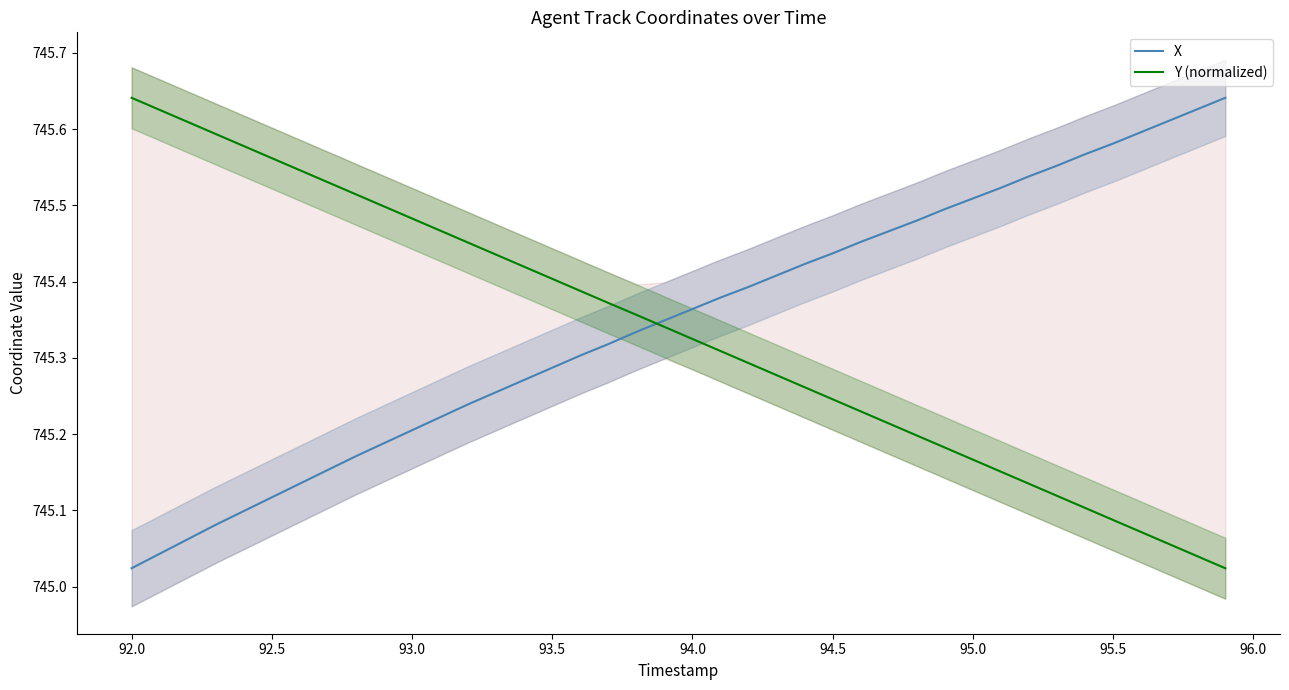

Which series has the widest spread of values?

X